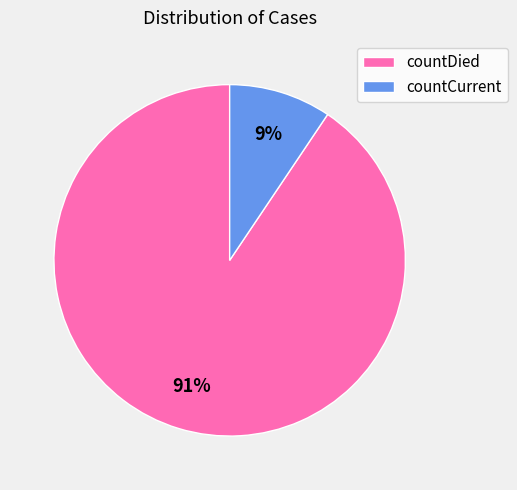

To the nearest percent, what is the combined percentage of countCurrent and countDied?

100%